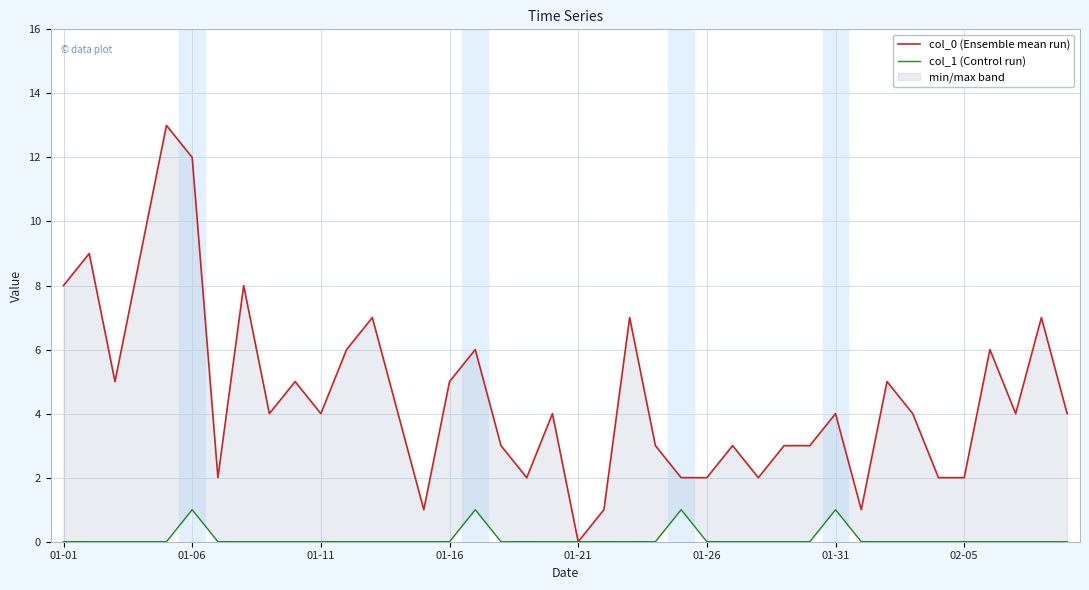

What position from the right is 26?

14